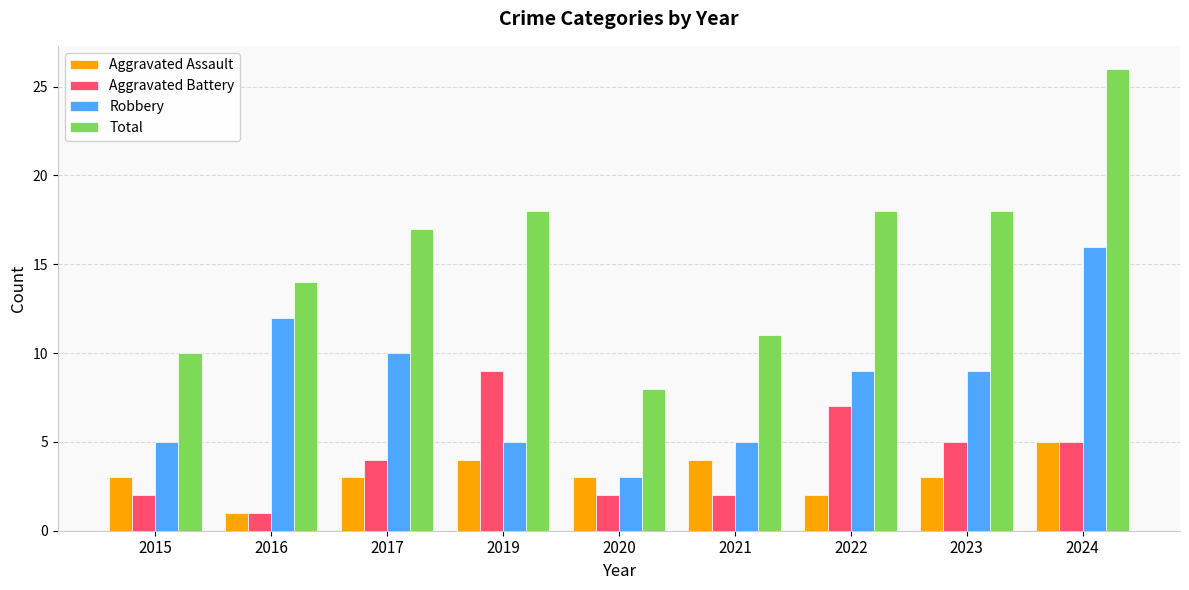

What is the sum of all Robbery values?

74